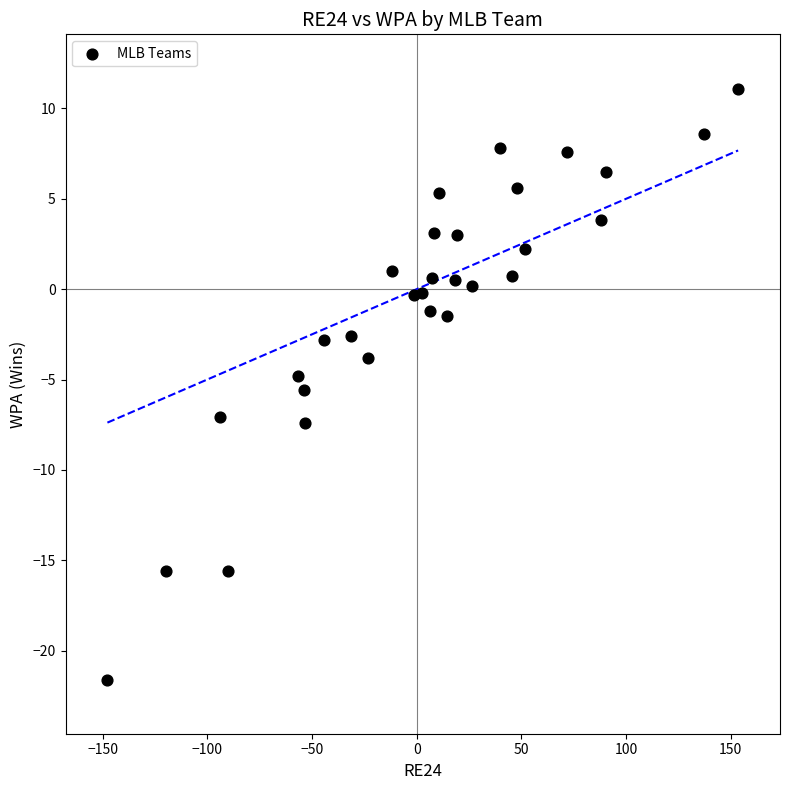

What is the range of Y values (max minus min)?

32.7